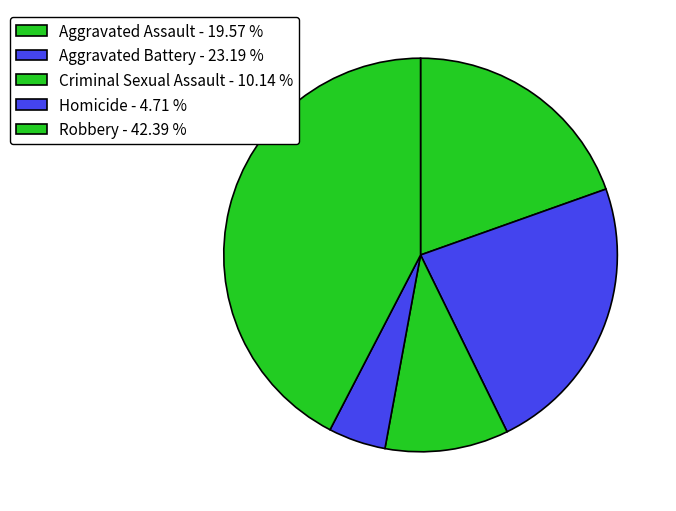

Is there a majority slice in this chart?

No